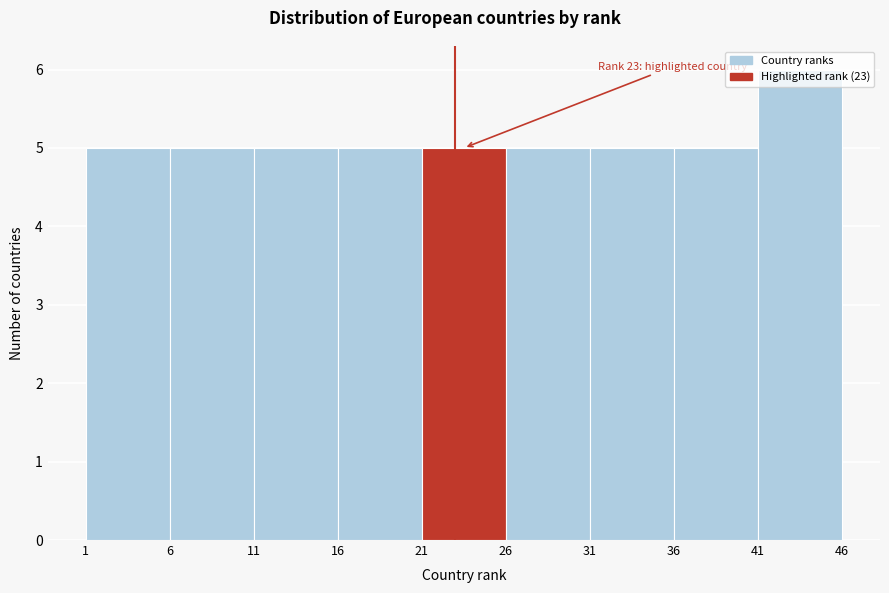

Over which range of the x-axis is the bar tallest?

41 to 46